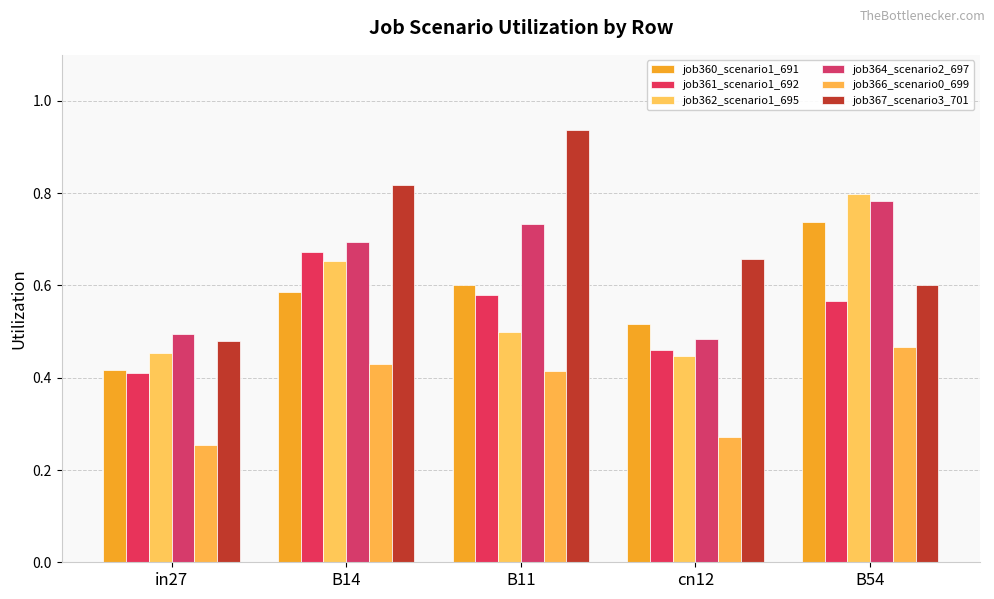

What are all the series names shown in the legend?

job360_scenario1_691, job361_scenario1_692, job362_scenario1_695, job364_scenario2_697, job366_scenario0_699, job367_scenario3_701